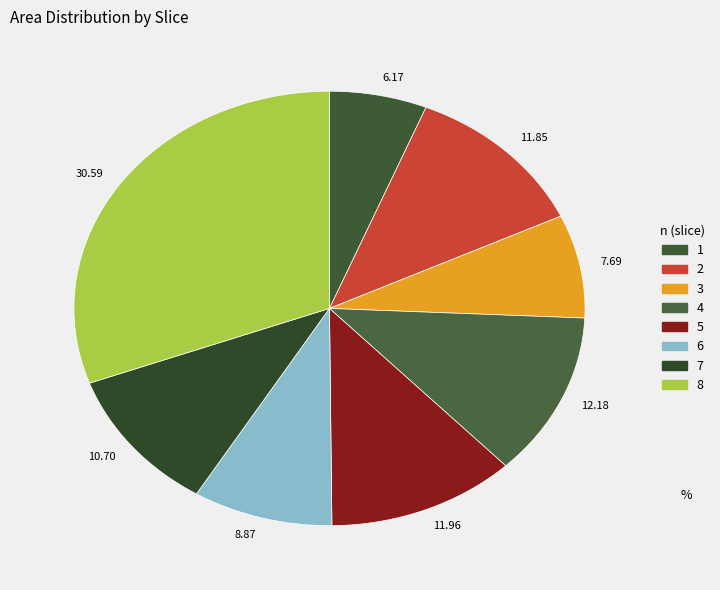

Approximately how many times larger is the value at 12.18 compared to 30.59?

0.4